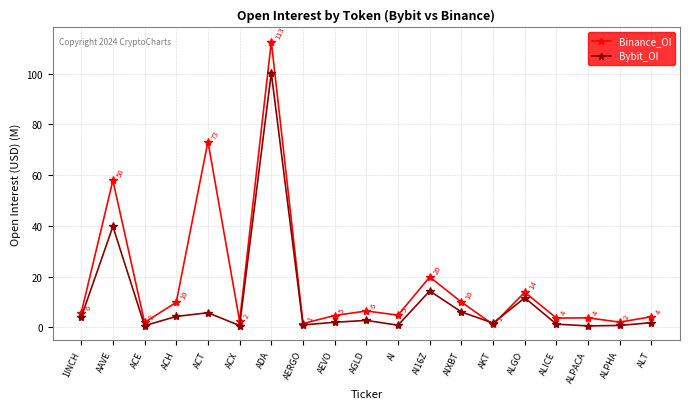

Rank the series at ACH from highest to lowest value.

Binance_OI, Bybit_OI